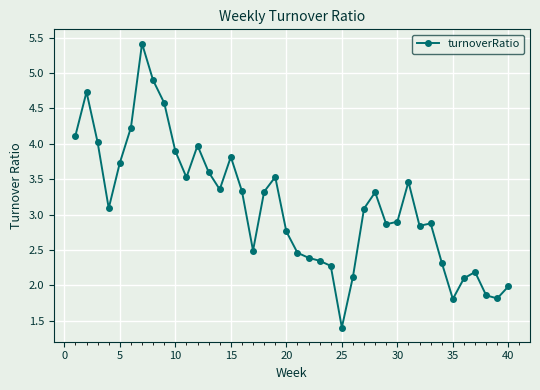

What is the sum of all values?

124.8